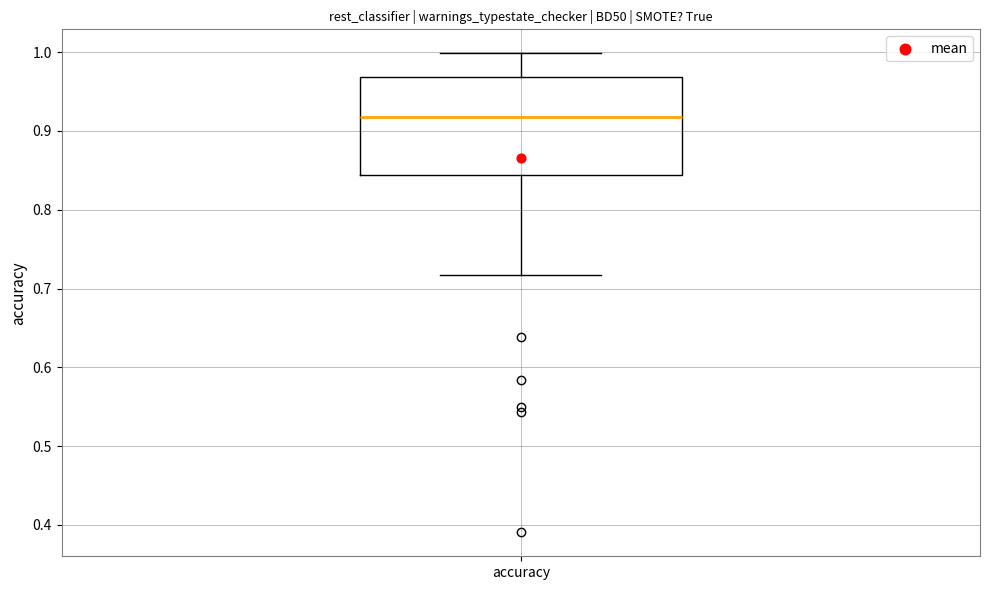

Where does the upper whisker of the box for accuracy end on the y-axis? The values are not printed on the chart, so give them approximately, as read against the axis.

1.00